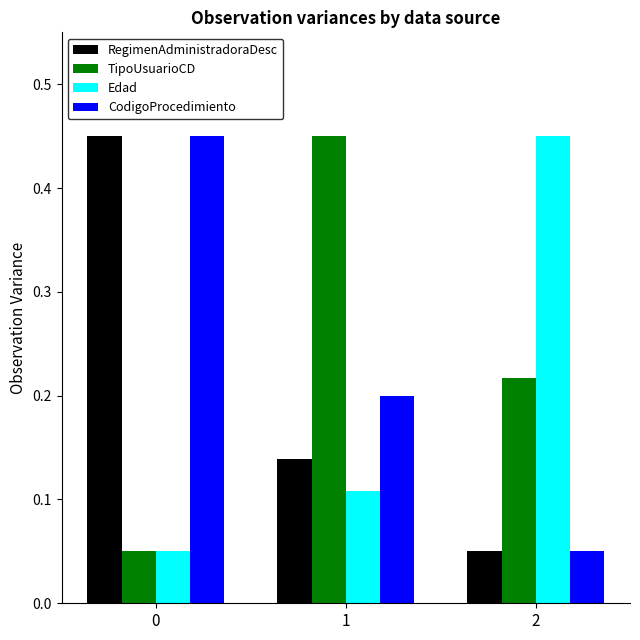

Which series has the largest total across all categories?

TipoUsuarioCD